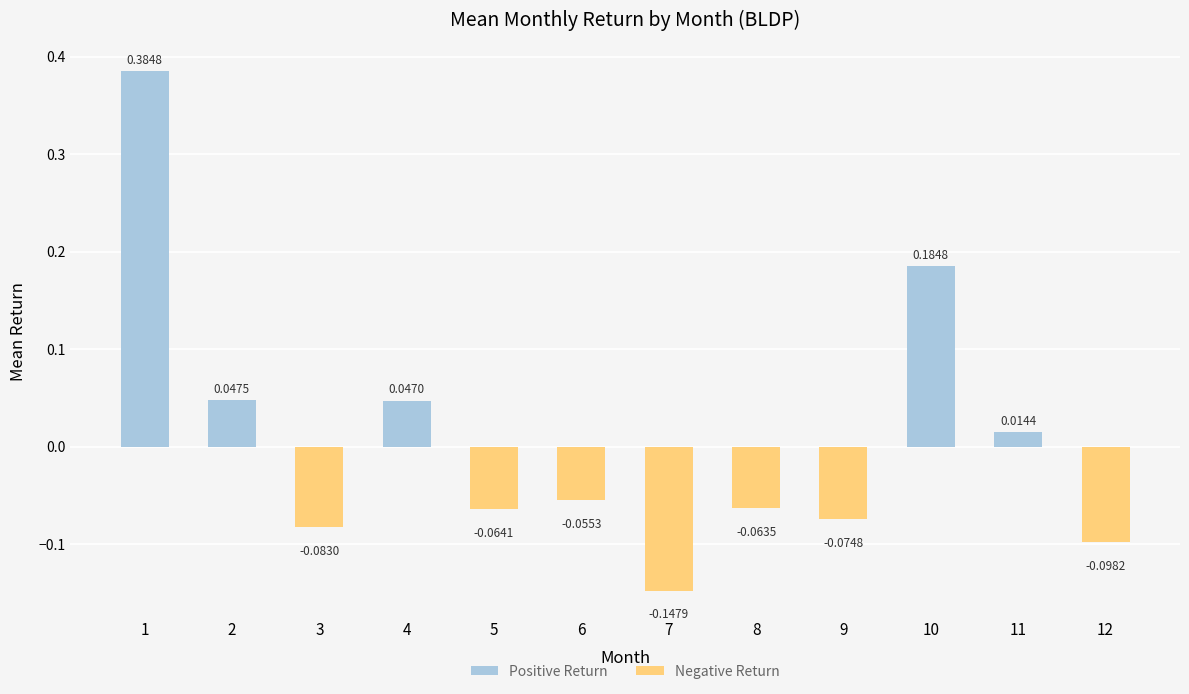

Is it true that Positive Return equals 0.0 at 11?

True